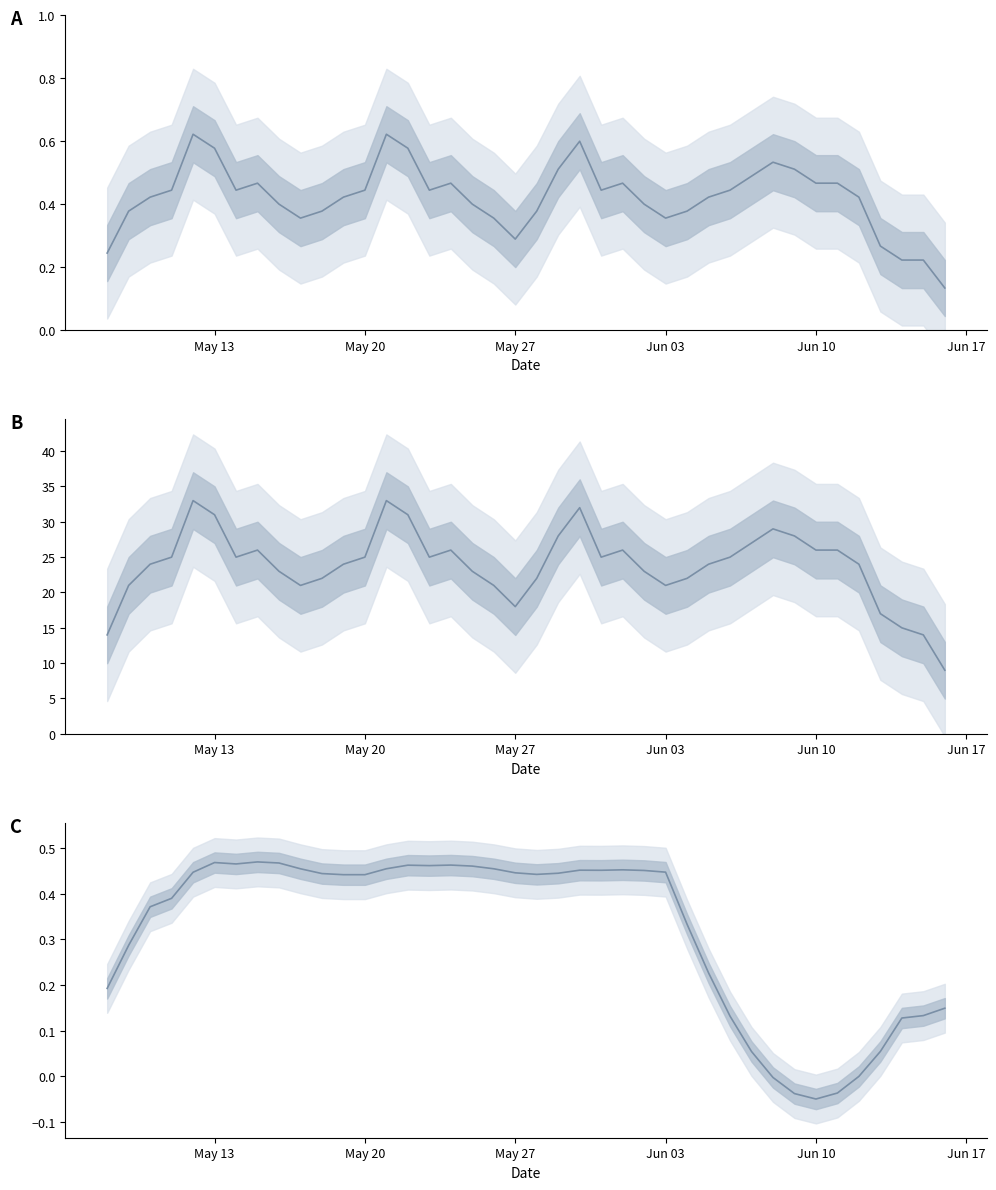

How many interior local peaks does the Quantity (cumulative avg) series have?

6